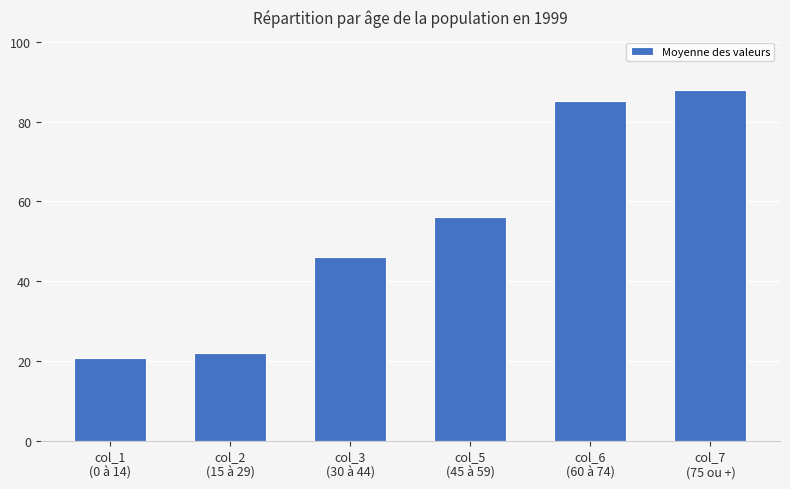

List the labels in order of value, largest first.

col_7
(75 ou +), col_6
(60 à 74), col_5
(45 à 59), col_3
(30 à 44), col_2
(15 à 29), col_1
(0 à 14)